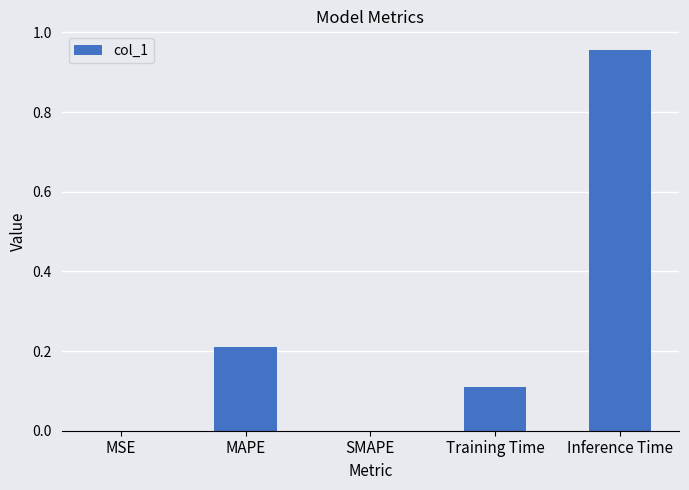

Which category has the highest value across all series?

Inference Time